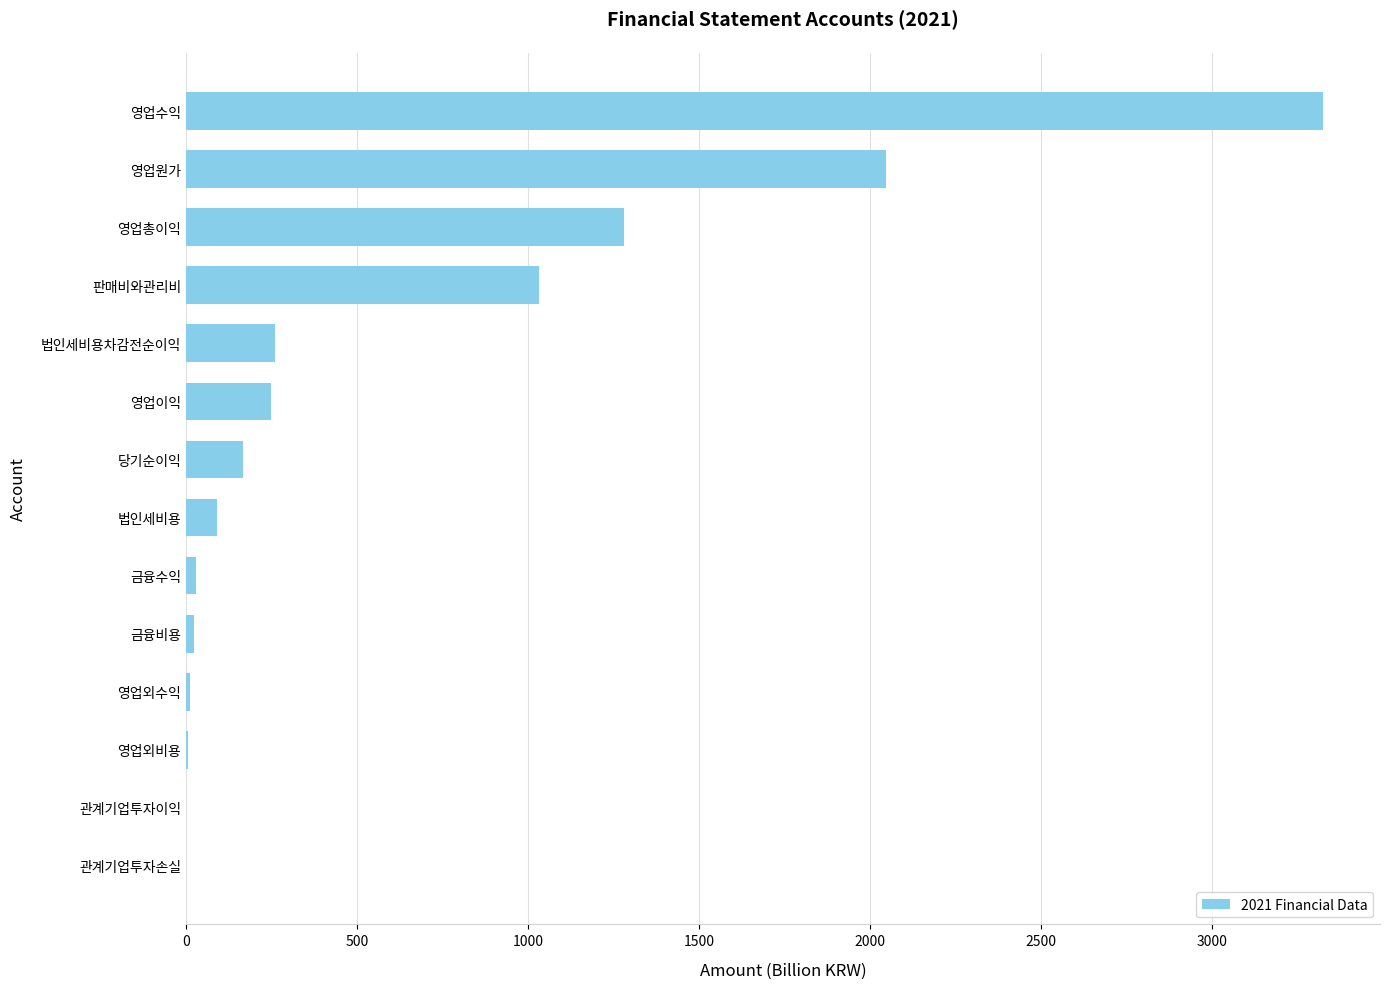

Which label corresponds to the largest value in the chart?

영업수익